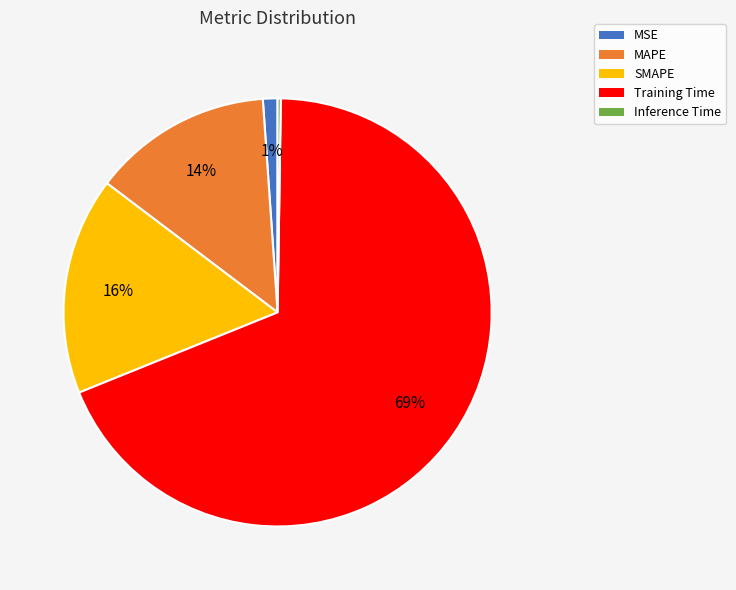

To the nearest percent, what percentage of the pie is Training Time?

69%